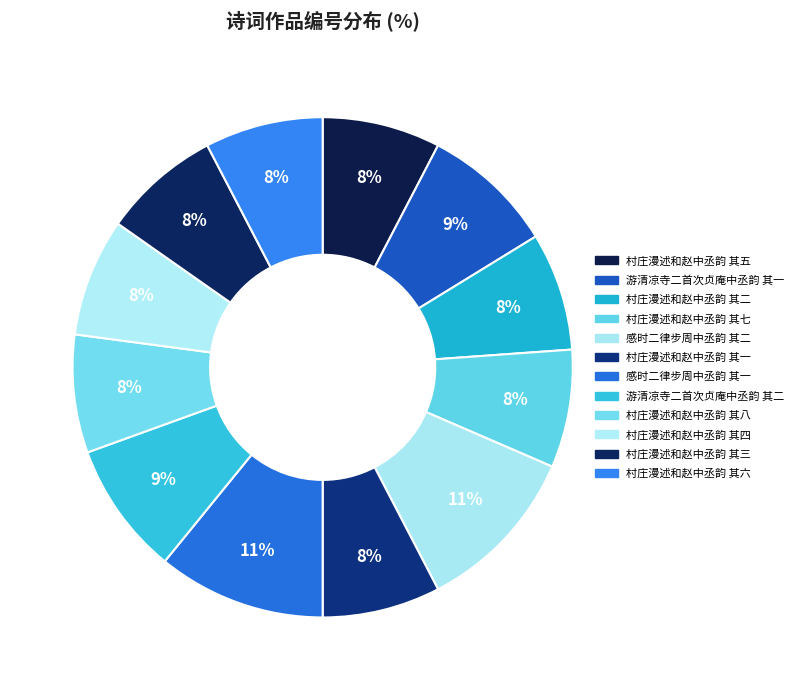

How many segments does this pie chart have?

12